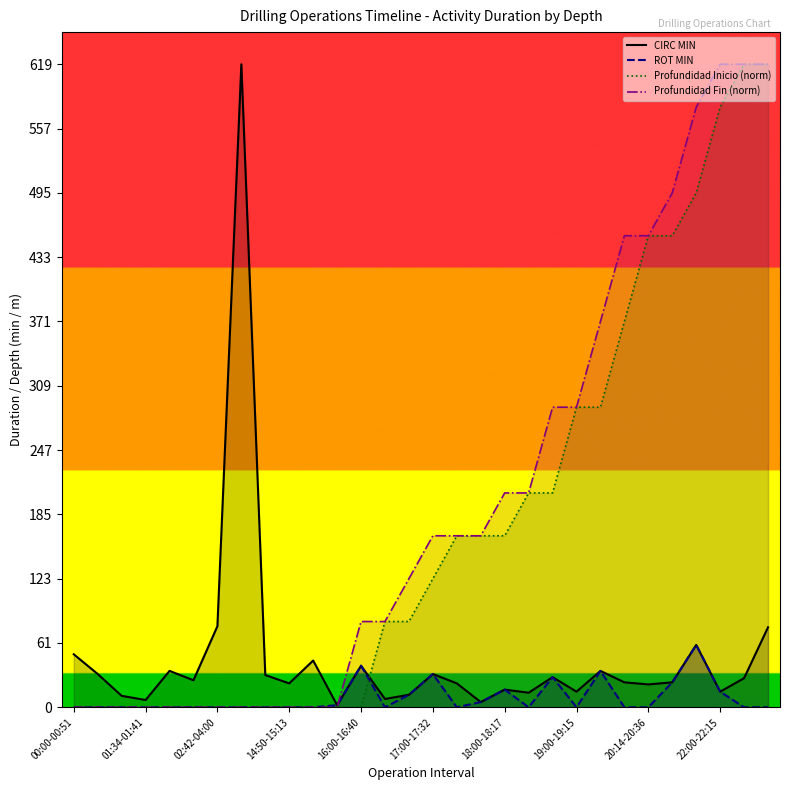

What is the difference between the maximum and second lowest values in the Profundidad Fin (norm) series?

619.0